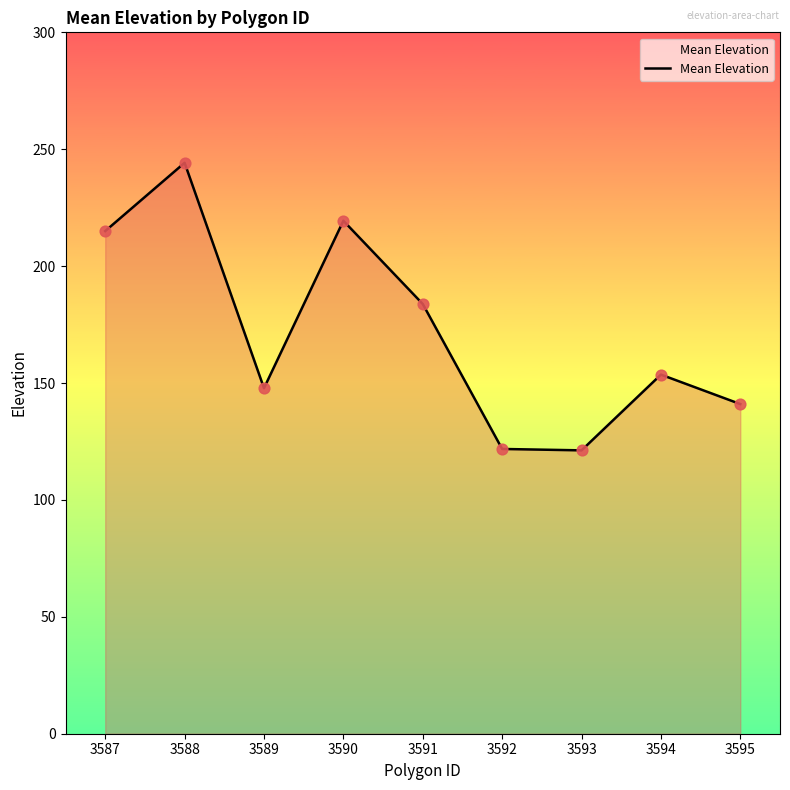

What is the change in value from 3593 to 3595?

+19.8